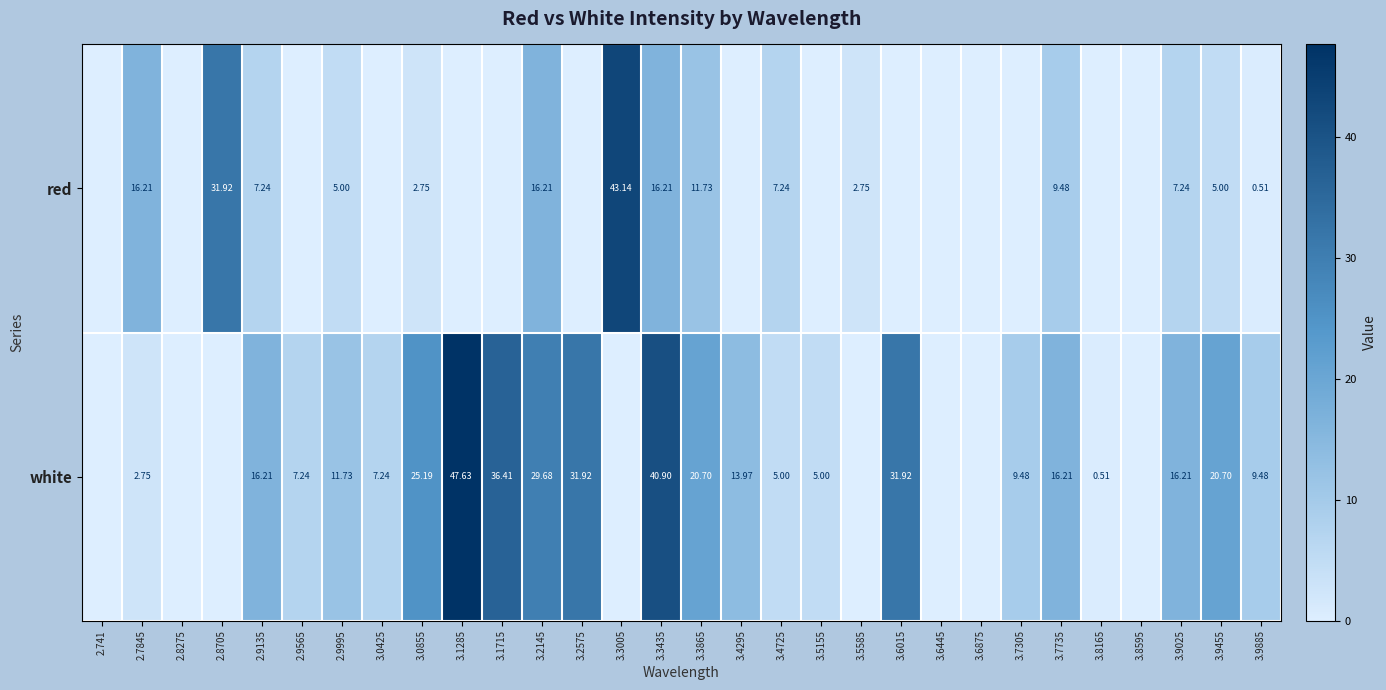

Read the red value at 3.7735.

9.5